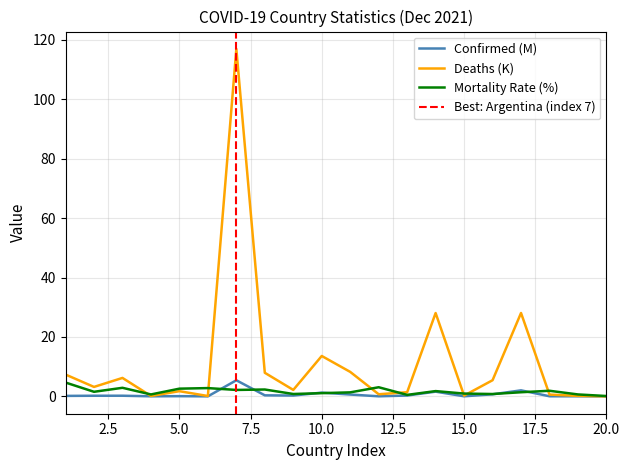

List the series in order of their peak value, lowest first.

Mortality Rate (%), Confirmed (M), Deaths (K)